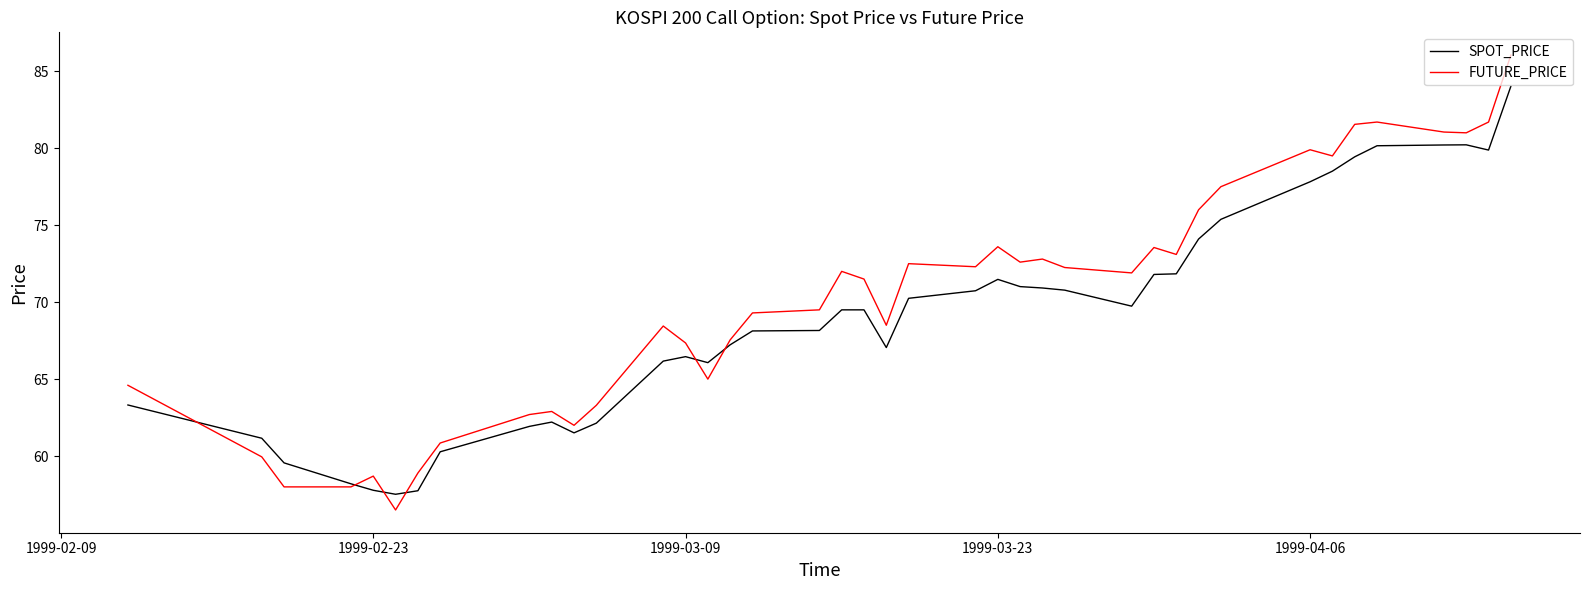

What is the lowest value of the FUTURE_PRICE series?

56.5